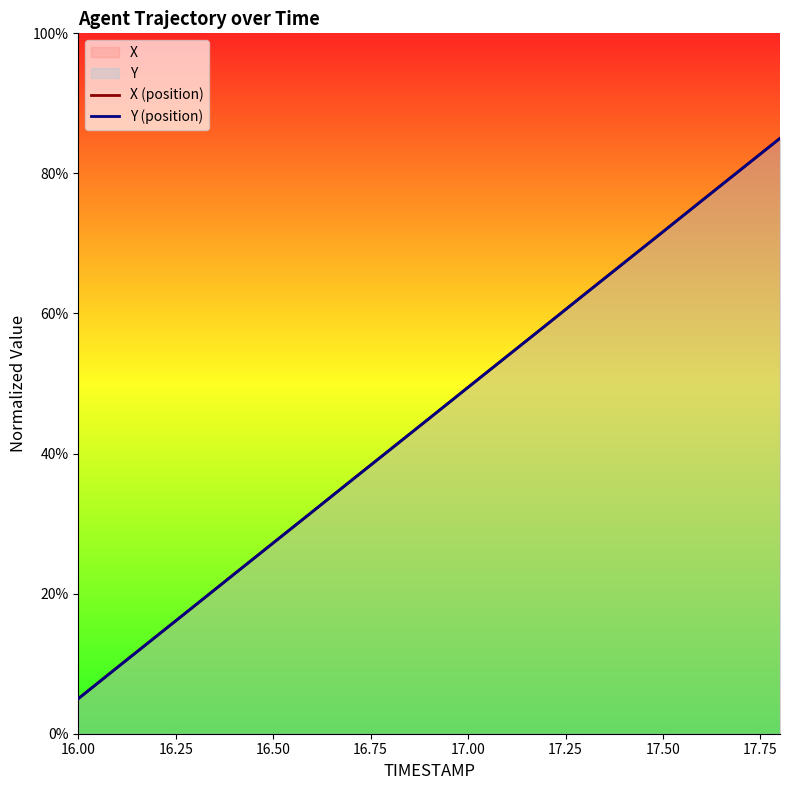

Which label corresponds to the smallest value in the chart?

16.00